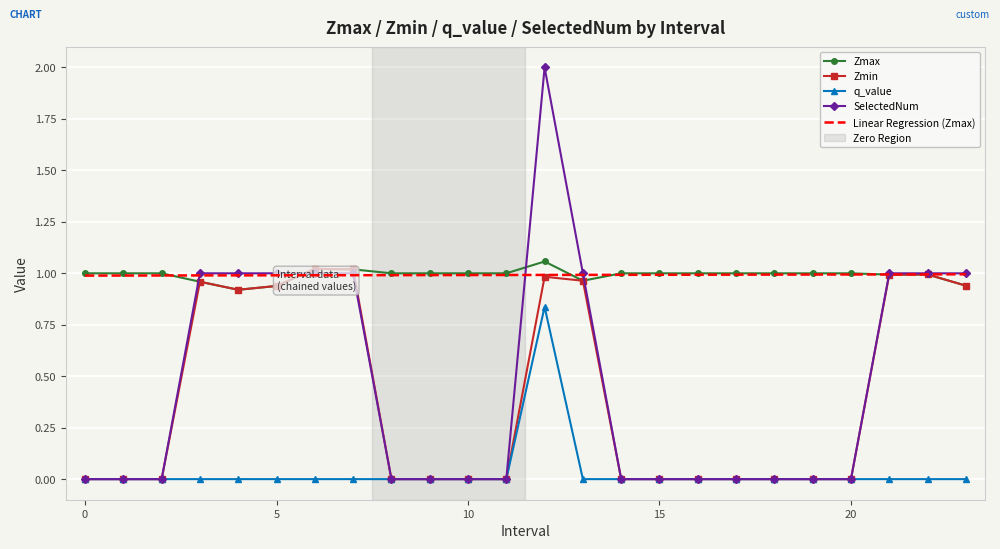

Which series has the largest range (max minus min)?

SelectedNum